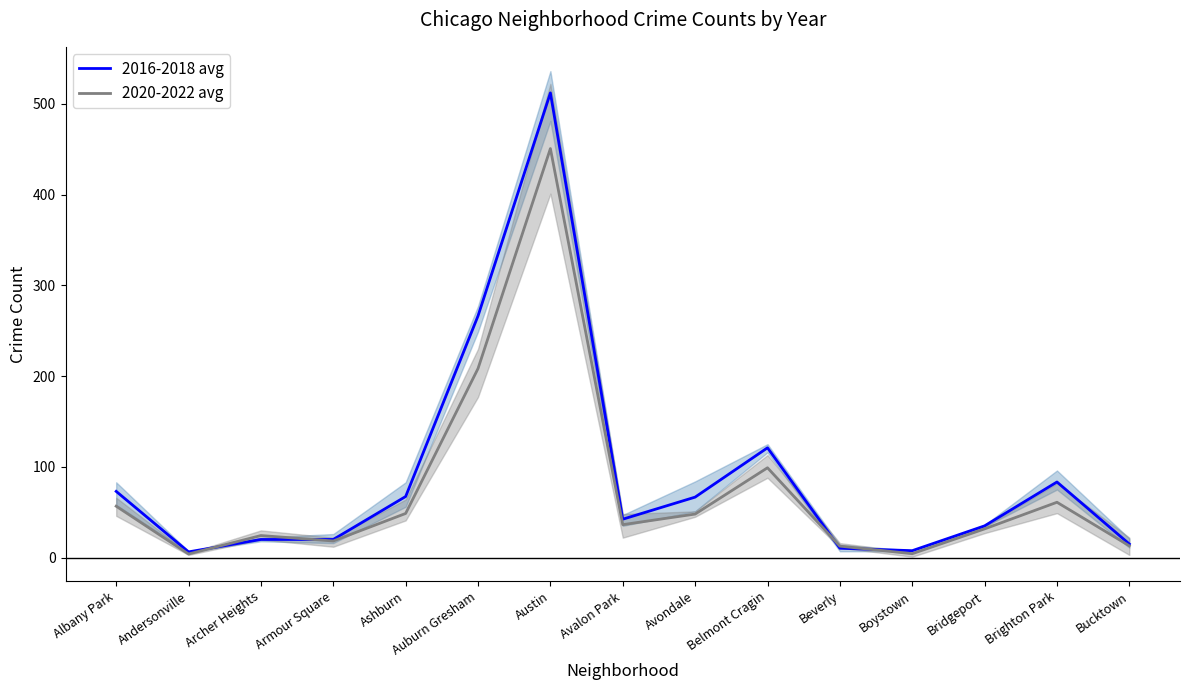

What is the total value across all series at Ashburn?

116.0